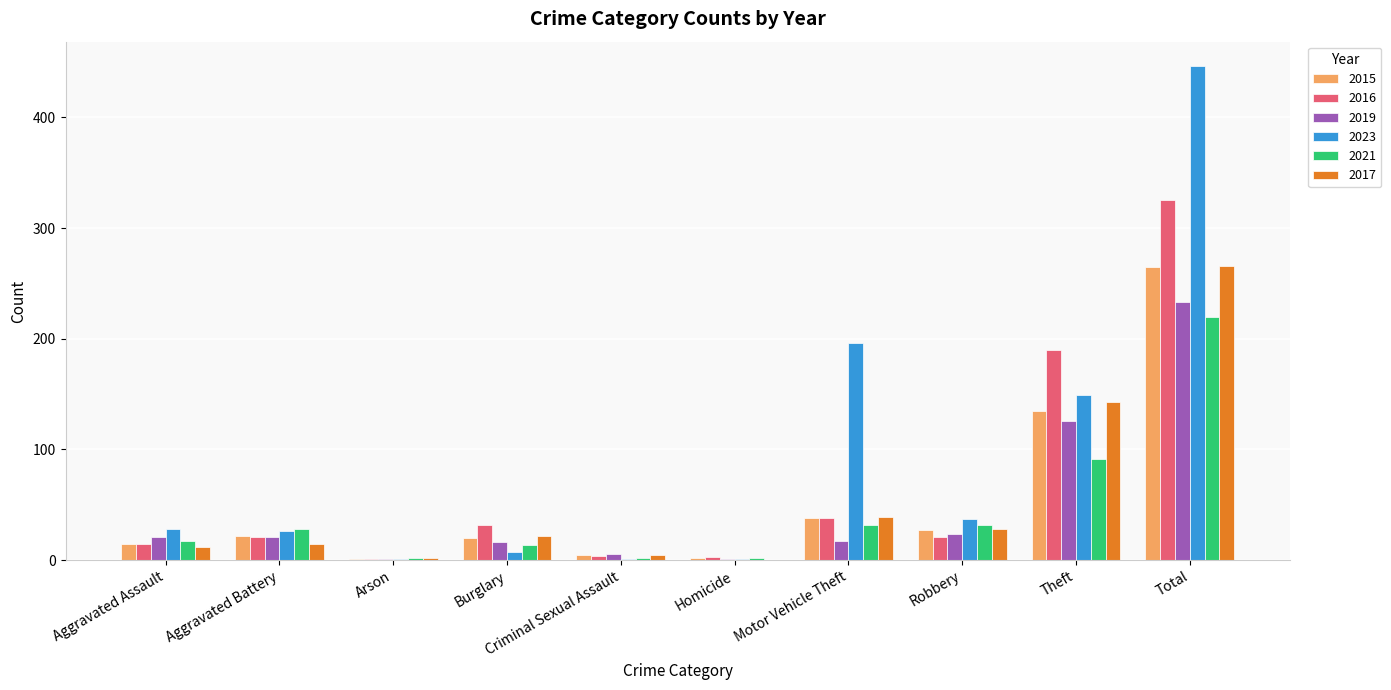

Where is 2021 nearest to the value 111?

Theft